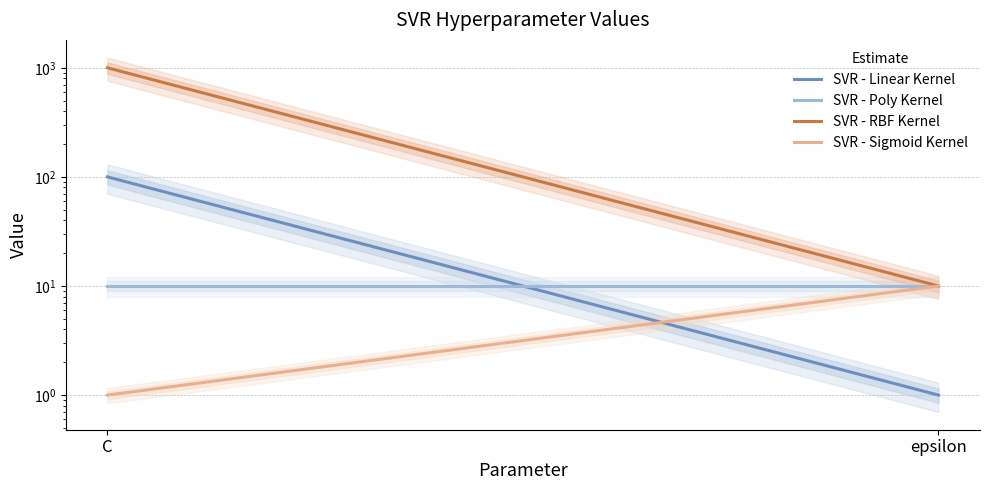

What is the difference between the highest and lowest values at epsilon?

9